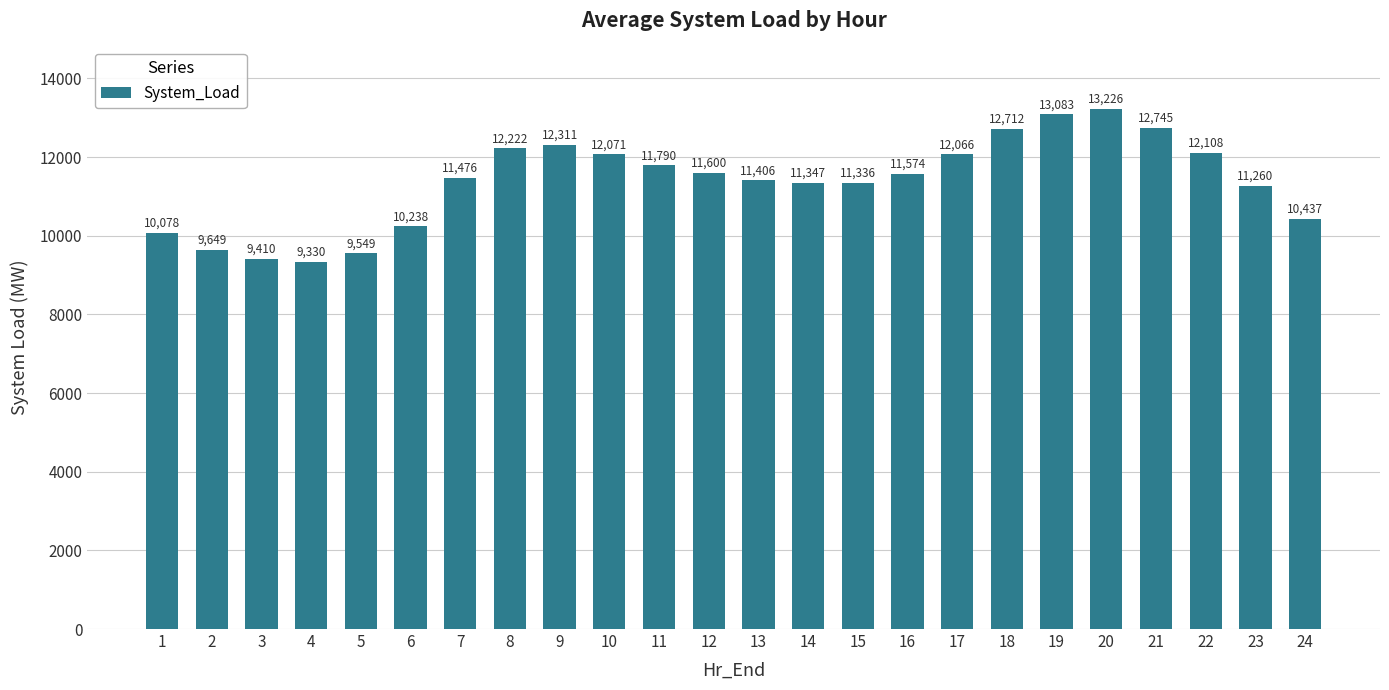

The chart shows a value of 17144 at 2. True or false?

False